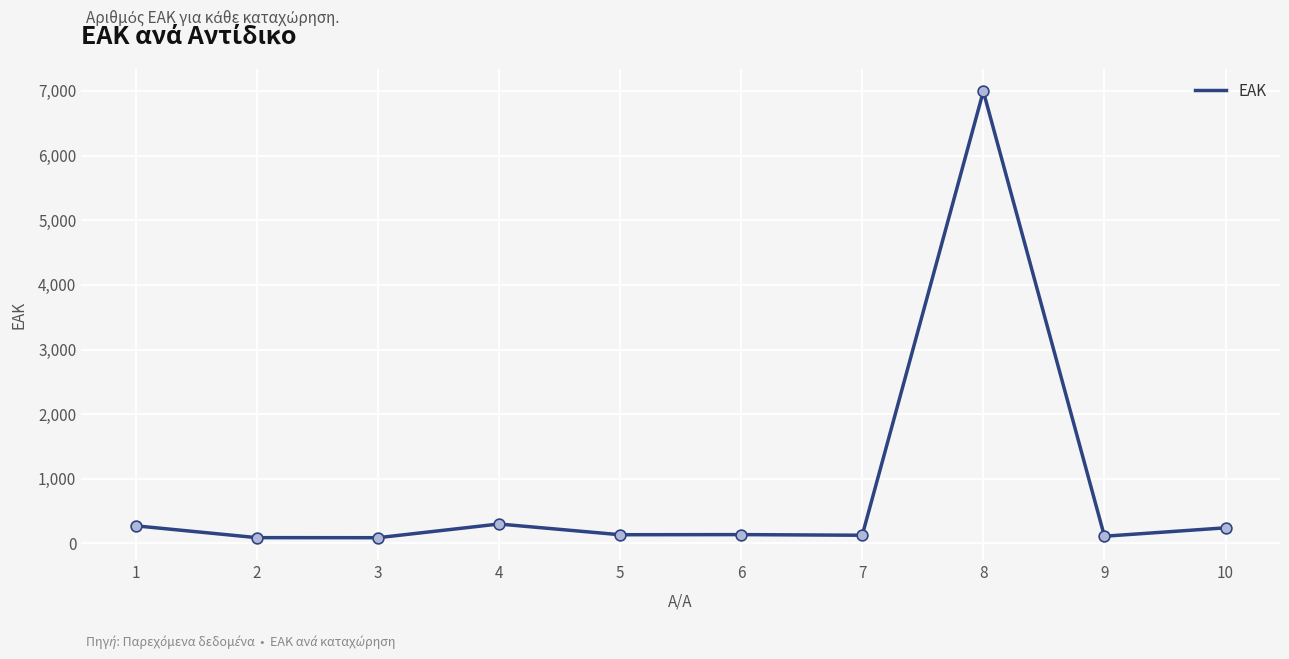

Which has a higher value, 1 or 9?

1